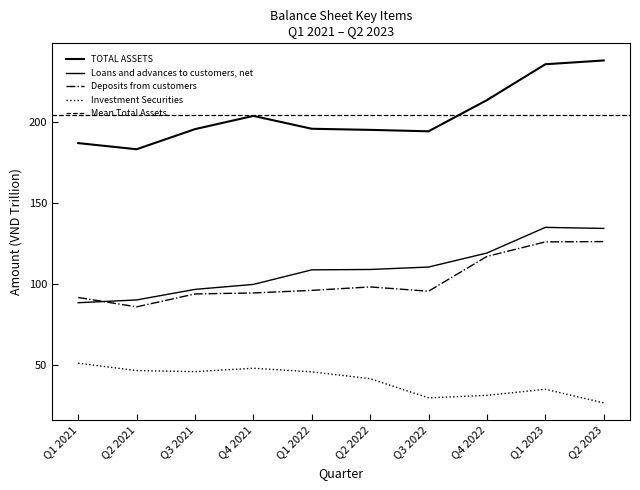

Where is the first local maximum for Loans and advances to customers, net?

Q1 2023